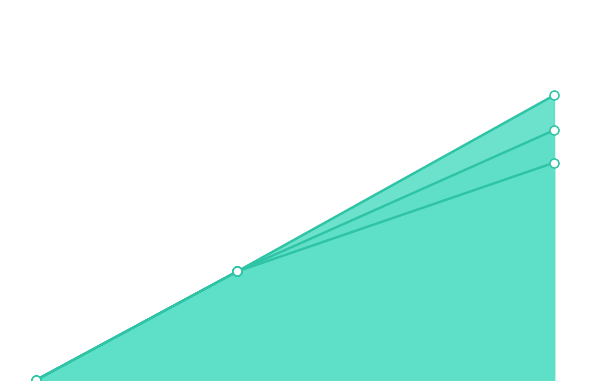

At how many categories does at least one series exceed 0?

3